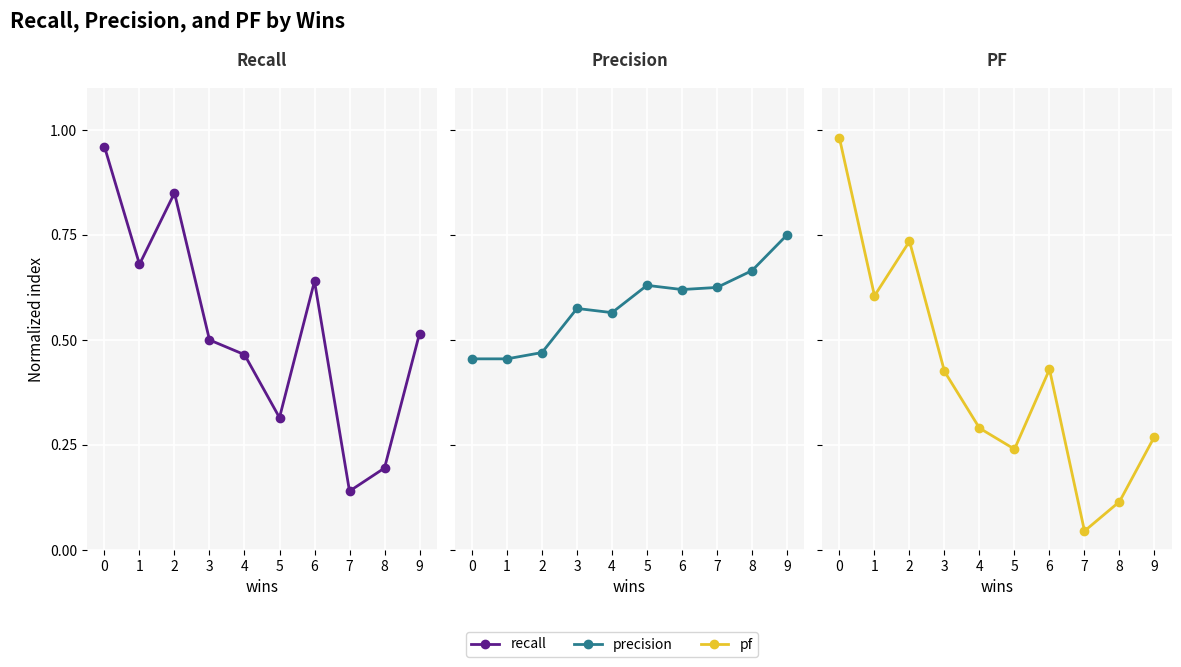

The value of precision at 1 is 0.5. True or false?

True